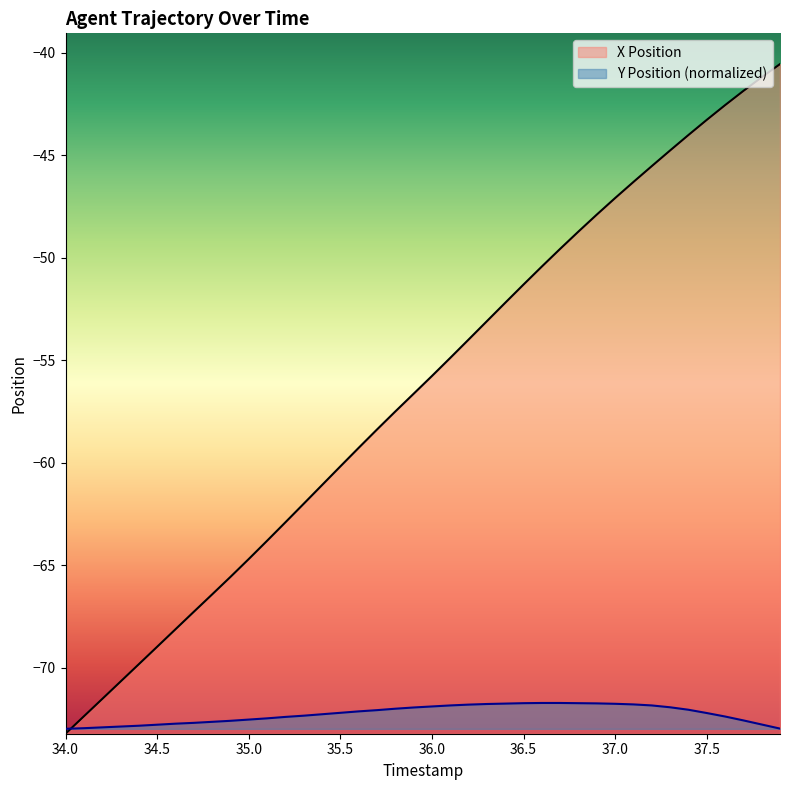

Is it true that Y Position equals -72.6 at 37.7?

True